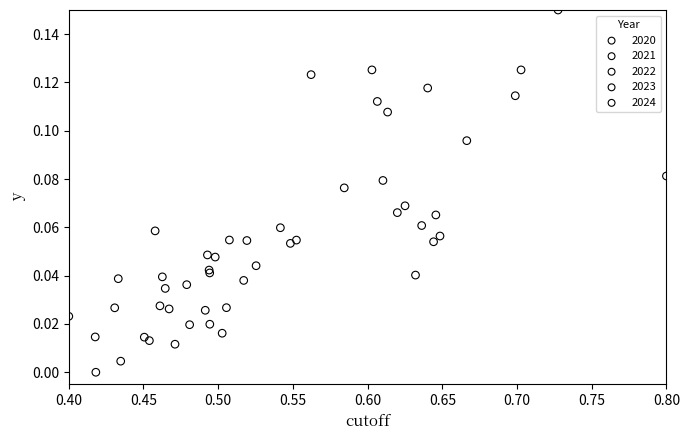

Which series reaches the minimum Y coordinate?

2024